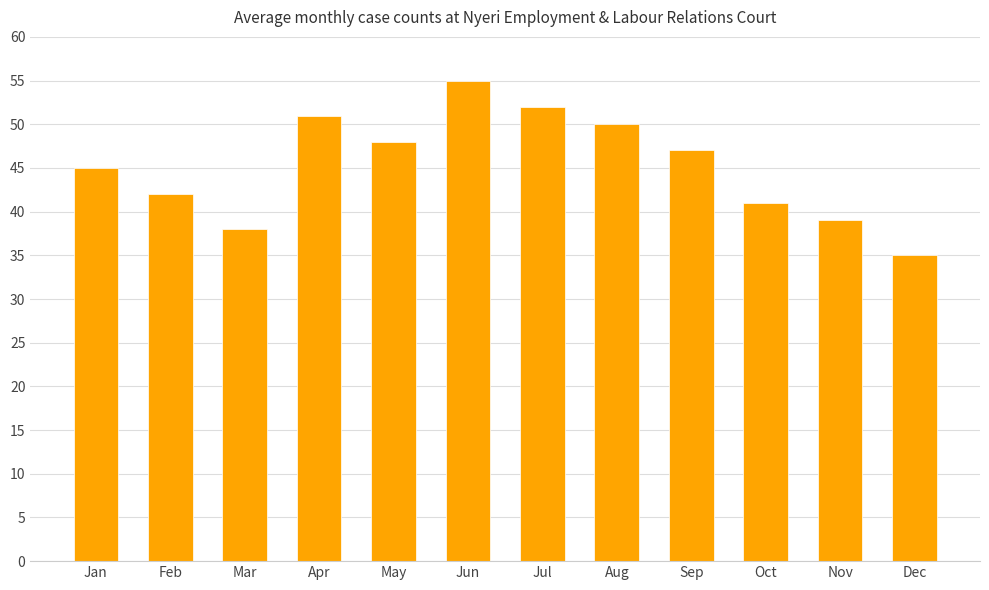

What is the sum of the values at Aug and Mar?

88